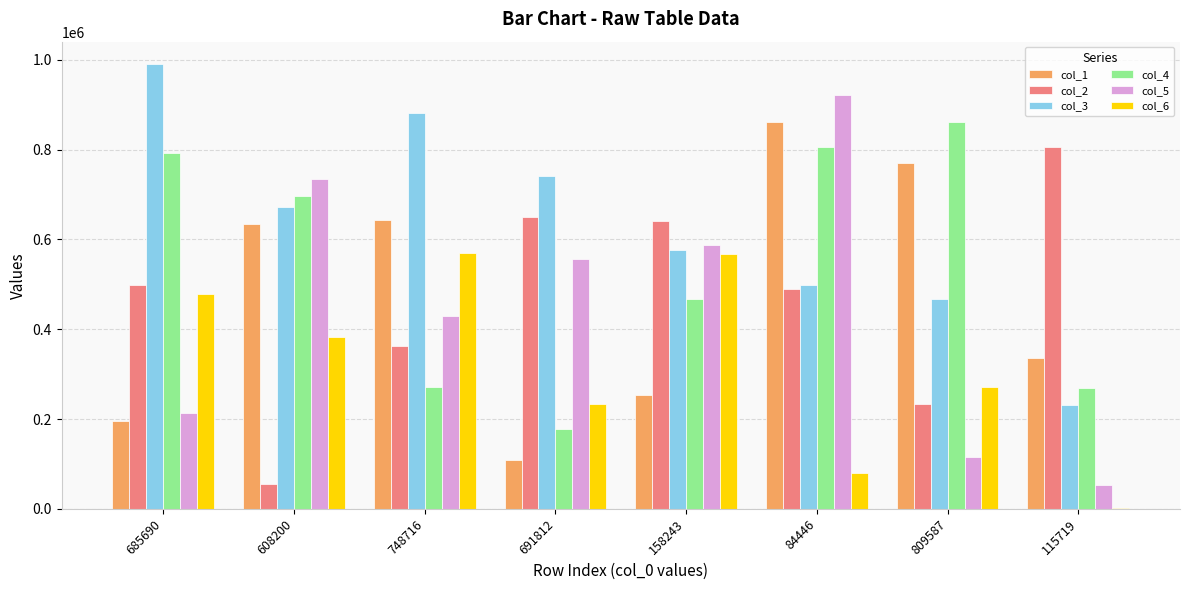

Count the number of categories in the chart.

8